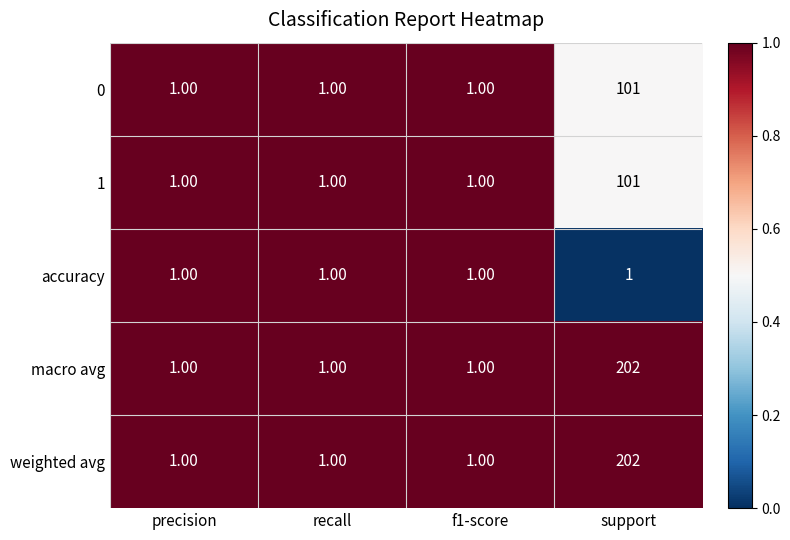

How many data points does each series have?

4